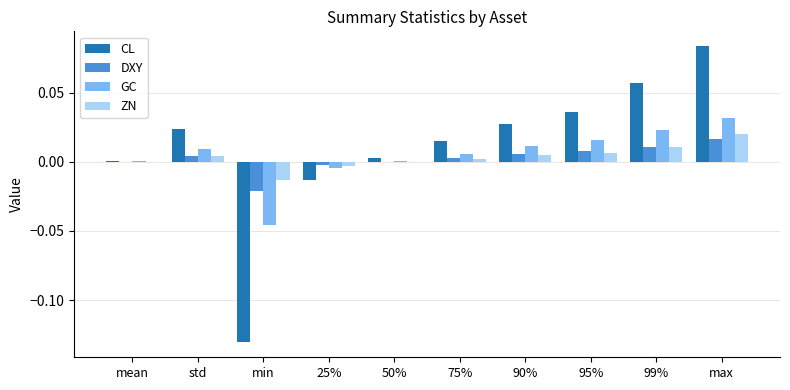

Is it true that CL equals 0.0 at 95%?

True